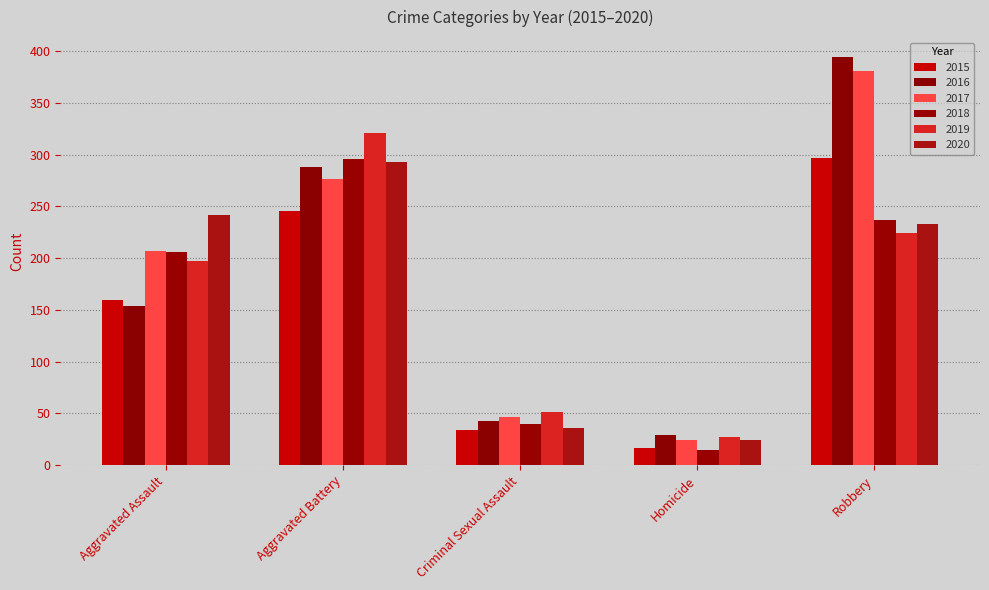

What is the difference between the maximum and second lowest values in the 2016 series?

351